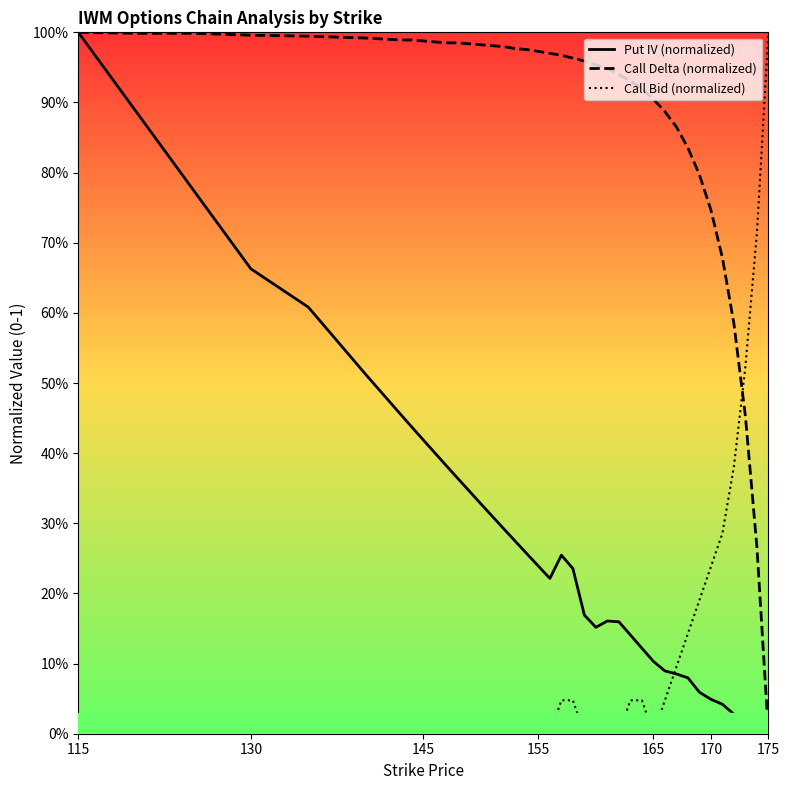

What are all the series names shown in the legend?

Put IV (normalized), Call Delta (normalized), Call Bid (normalized)